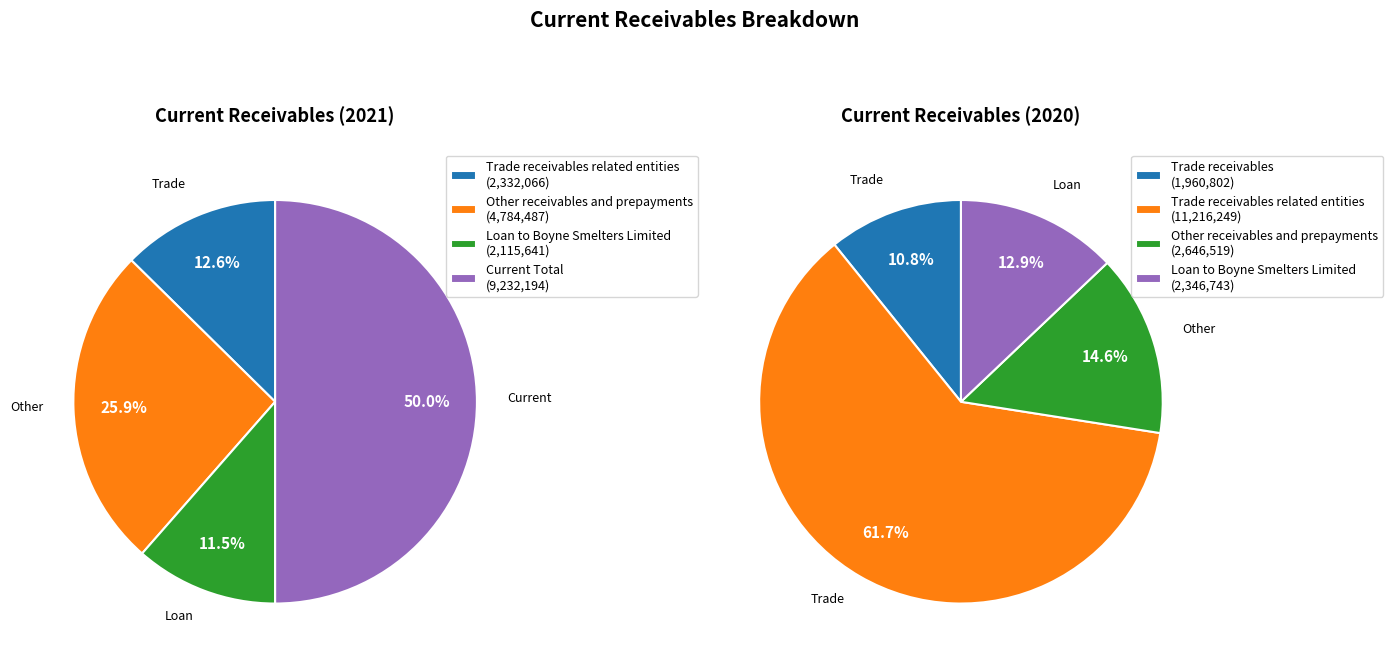

How many segments does this pie chart have?

4